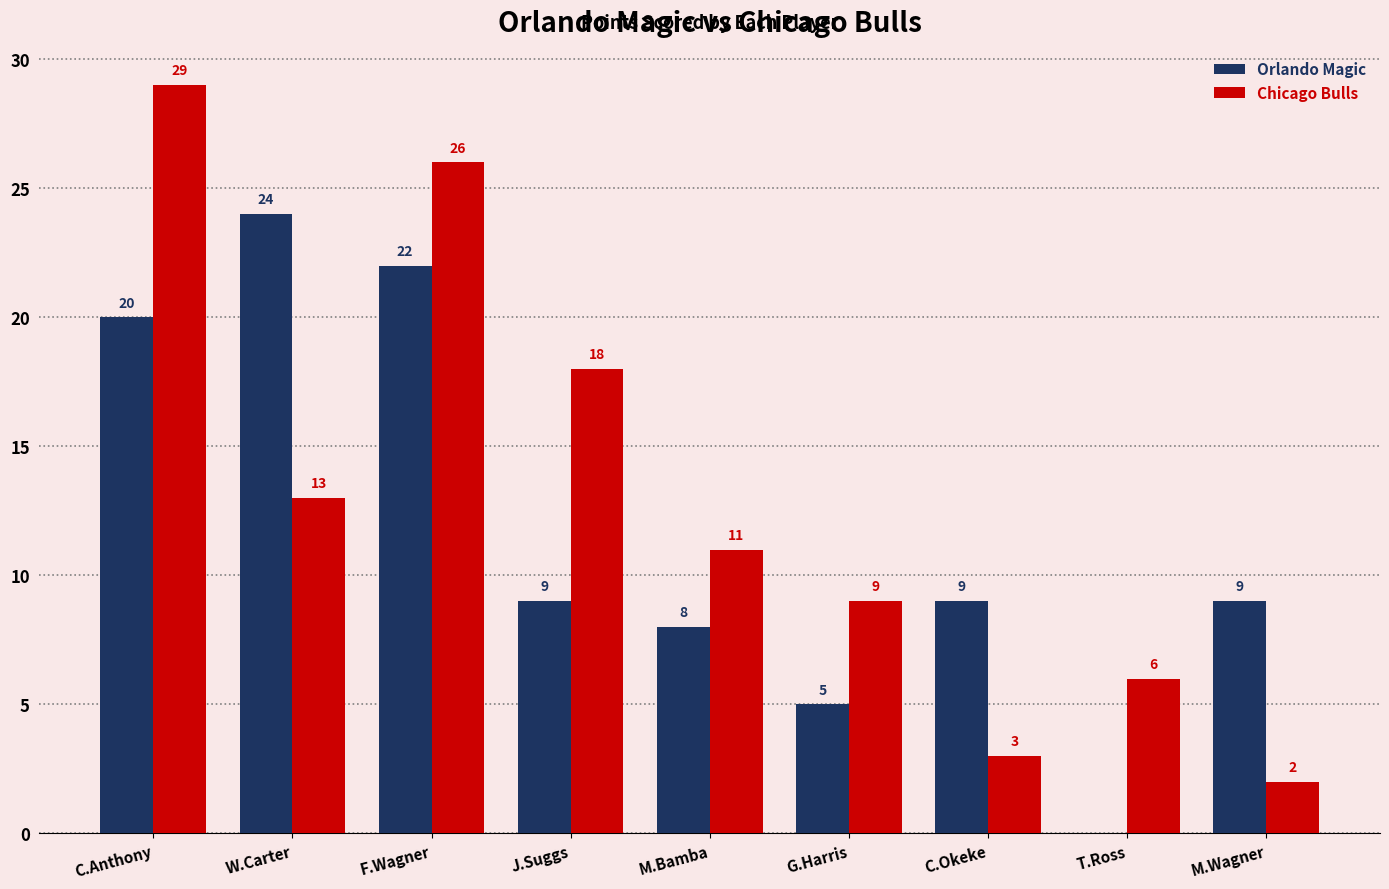

Which label corresponds to the largest value in the chart?

C.Anthony